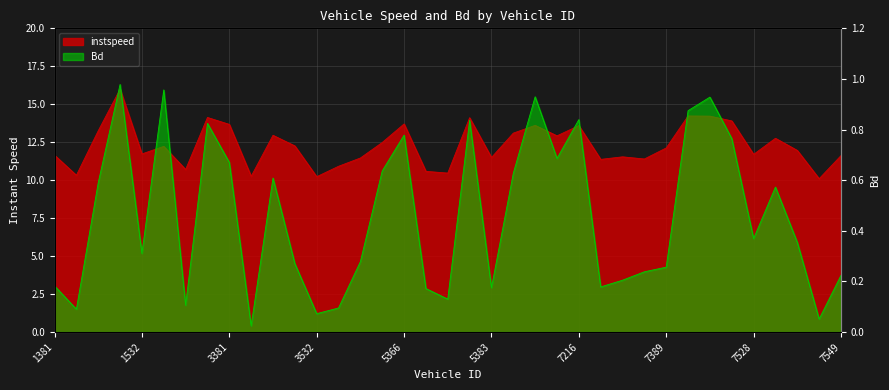

What is the average value of the Bd series?

0.5